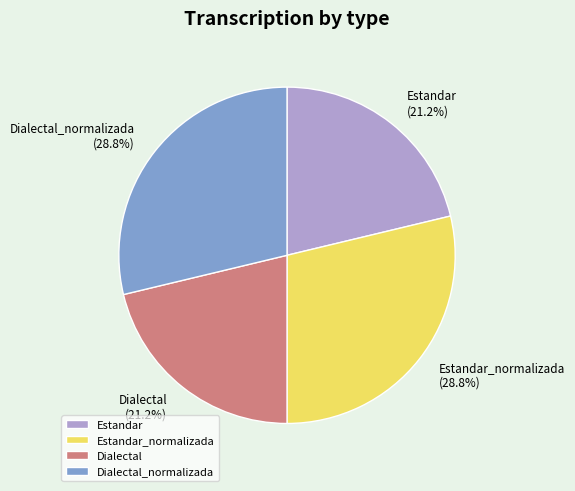

How many slices are in this pie chart?

4